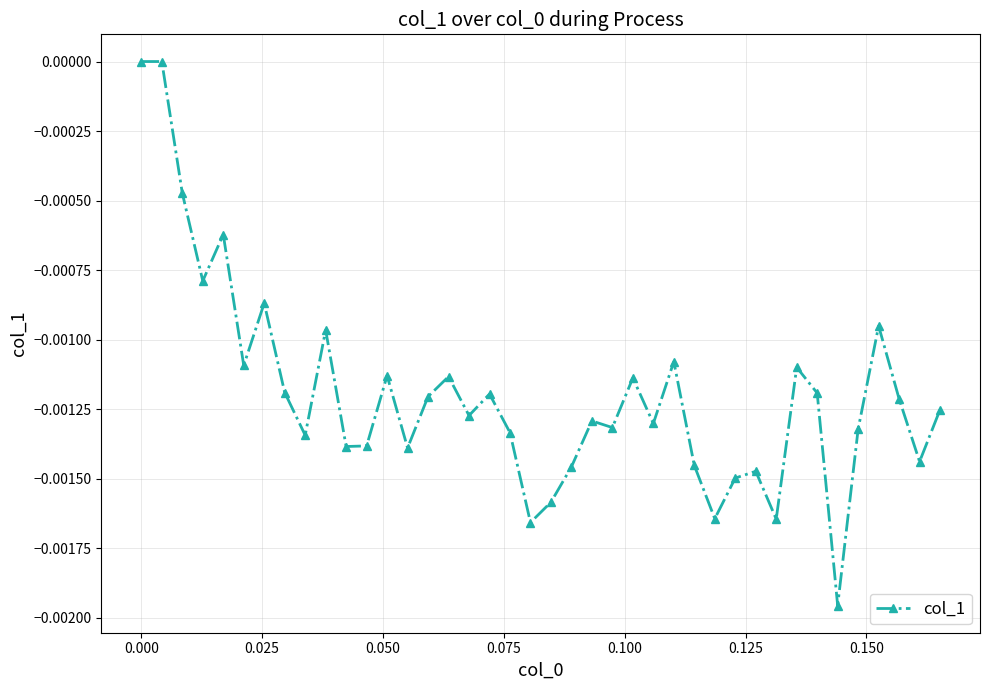

True or false: there are more than 0 points higher than both neighbors.

True